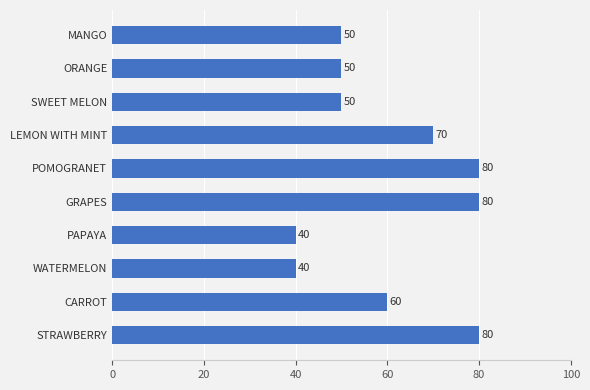

What is the label of the 8th bar from the bottom?

SWEET MELON